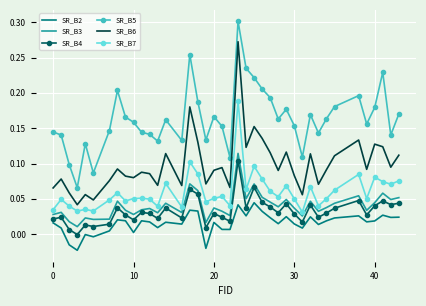

At how many categories does at least one series exceed 0?

40